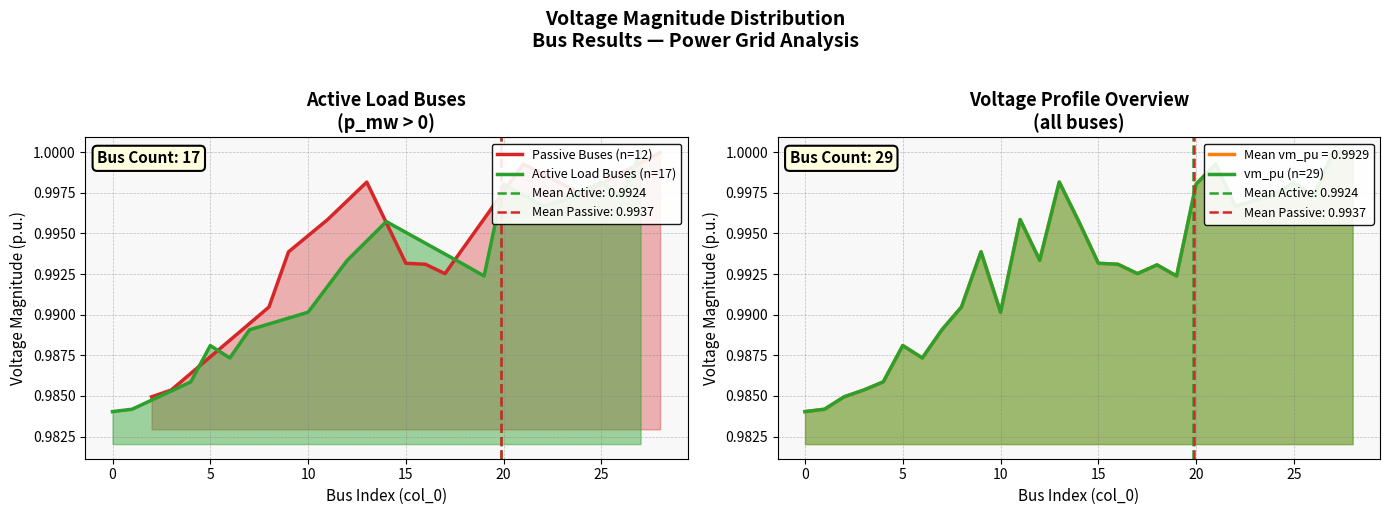

The chart shows a value of 1.0 at 19. True or false?

True